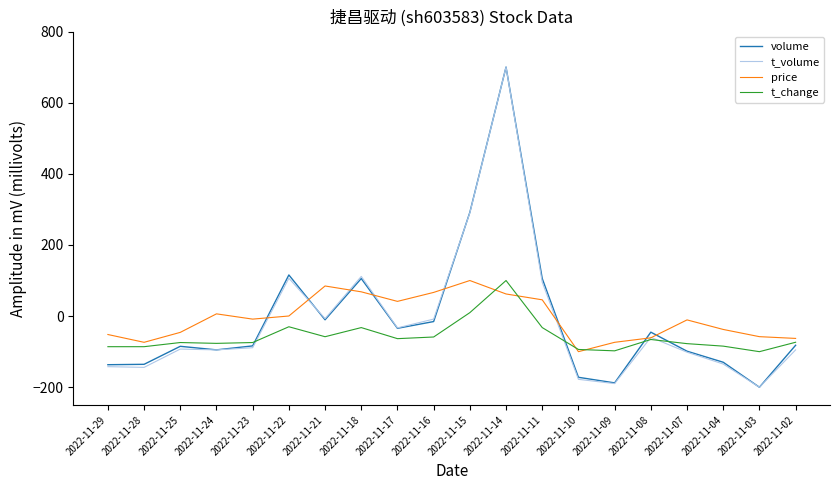

What is the difference between the highest and lowest values at 2022-11-25?

46.9